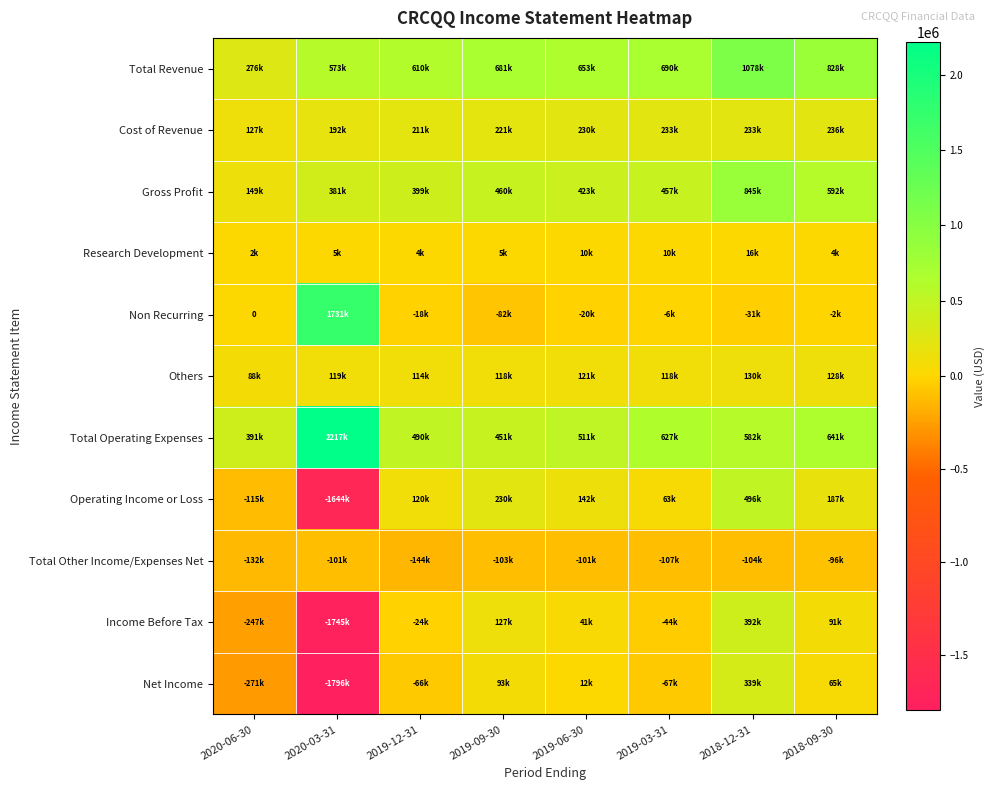

Rank the series at 2018-09-30 from highest to lowest value.

Total Revenue, Total Operating Expenses, Gross Profit, Cost of Revenue, Operating Income or Loss, Others, Income Before Tax, Net Income, Research Development, Non Recurring, Total Other Income/Expenses Net